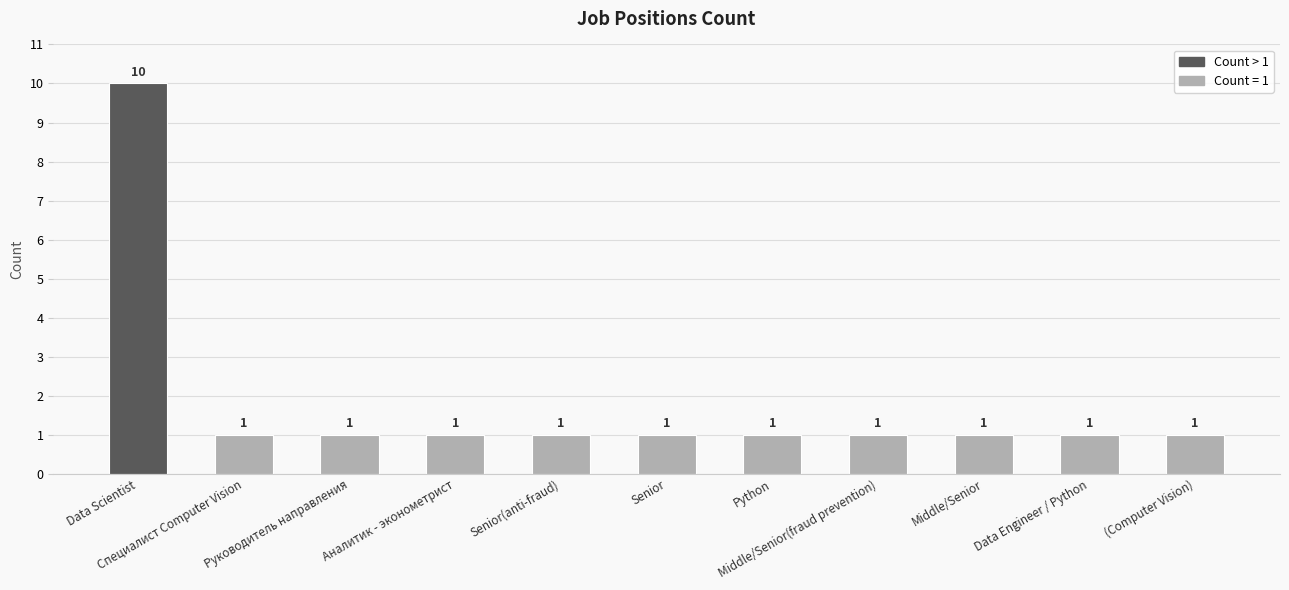

Does the chart contain any negative values?

No